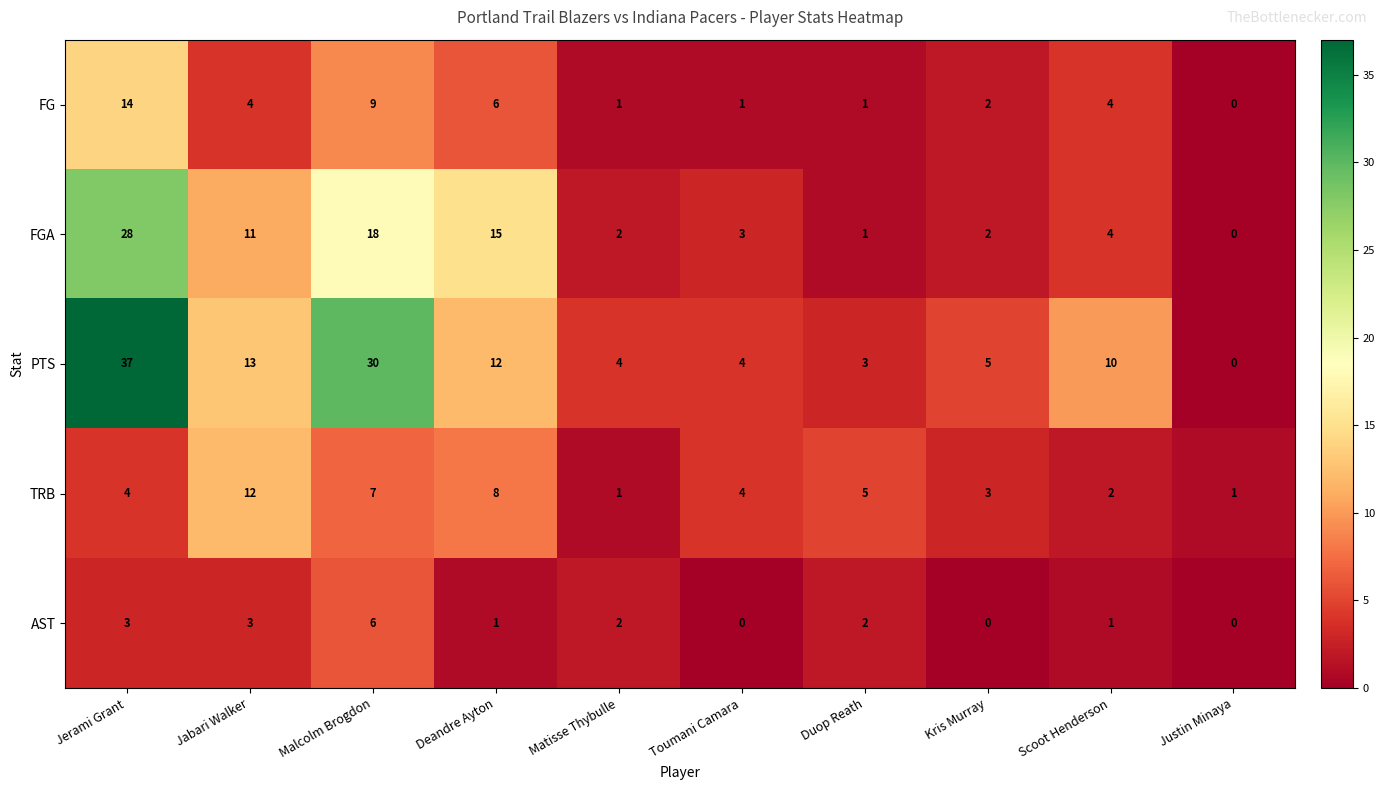

Which series has the largest range (max minus min)?

PTS